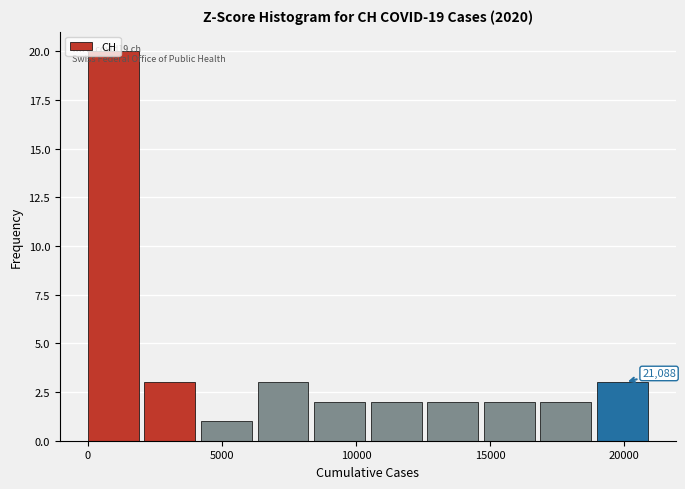

Which range on the x-axis has the tallest bar?

0 to 2000